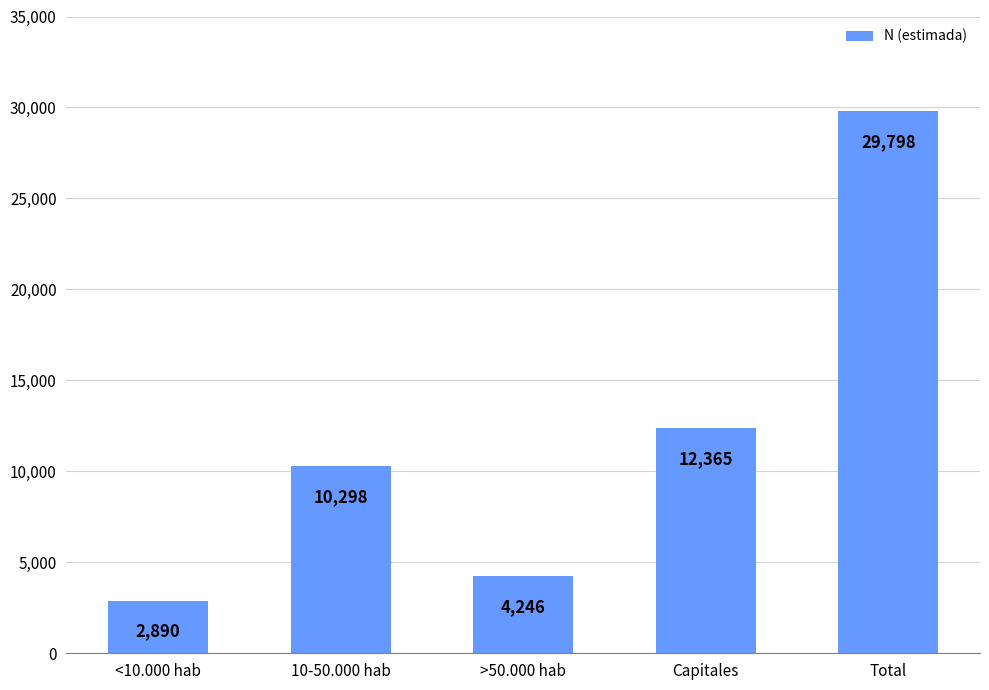

Is it true that the value at Capitales is 12365?

True